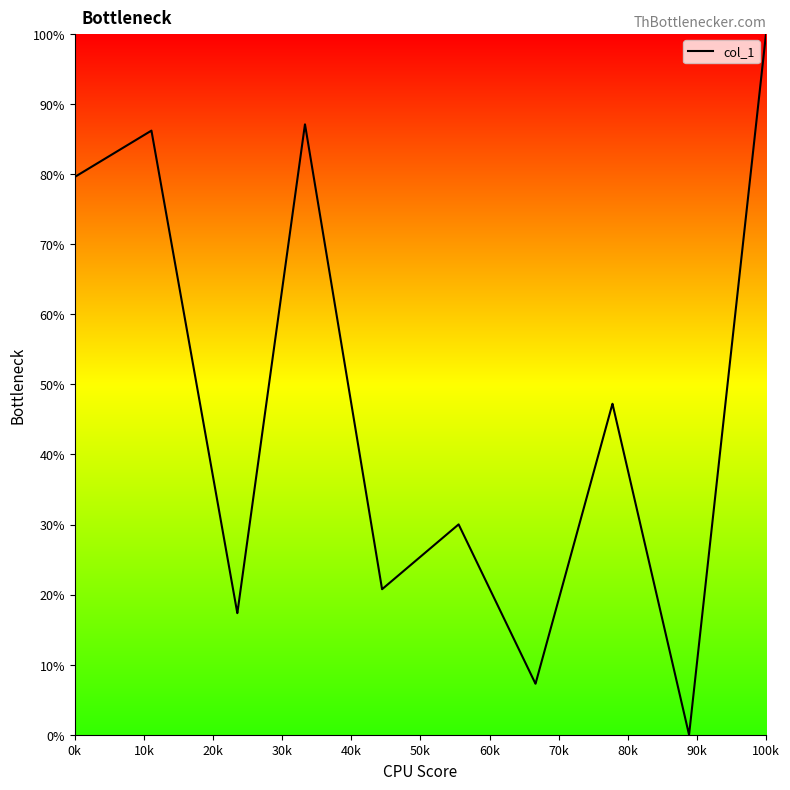

What is the difference between the maximum and minimum values?

100.0